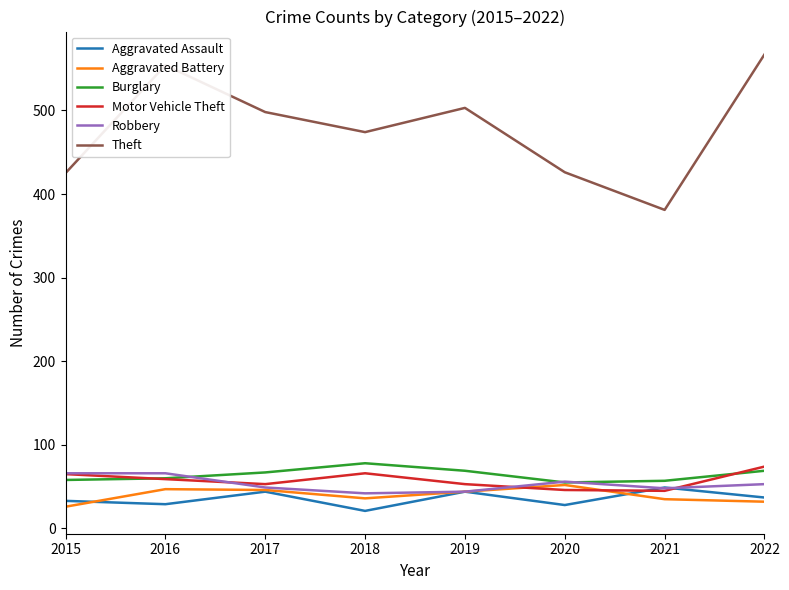

What value does the Motor Vehicle Theft series have at 2022, to the nearest 10?

70